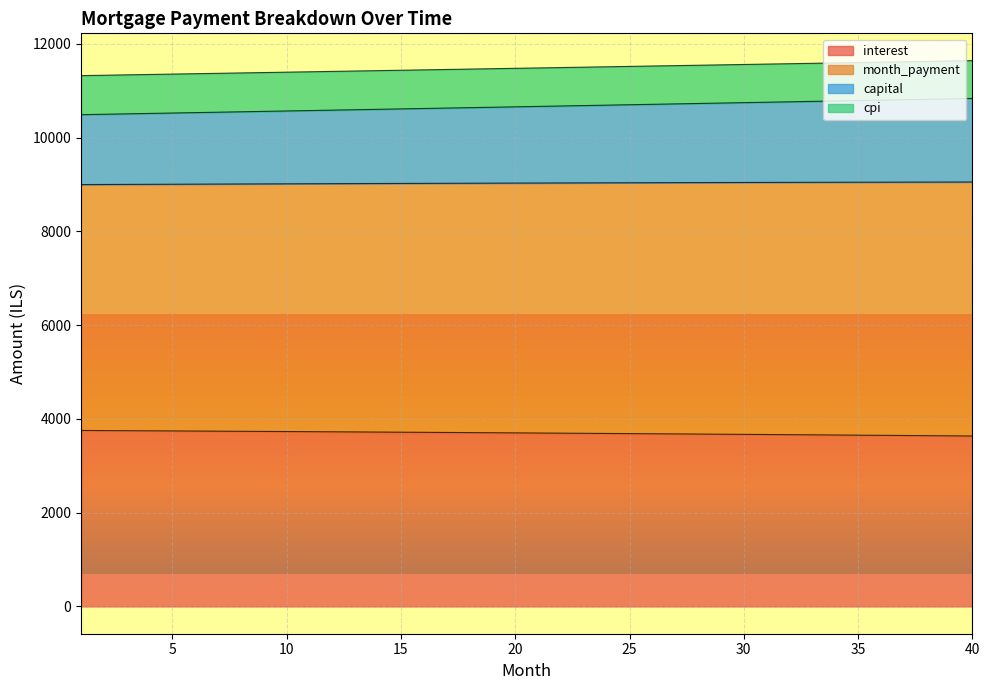

What is the sum of all interest values?

147912.4